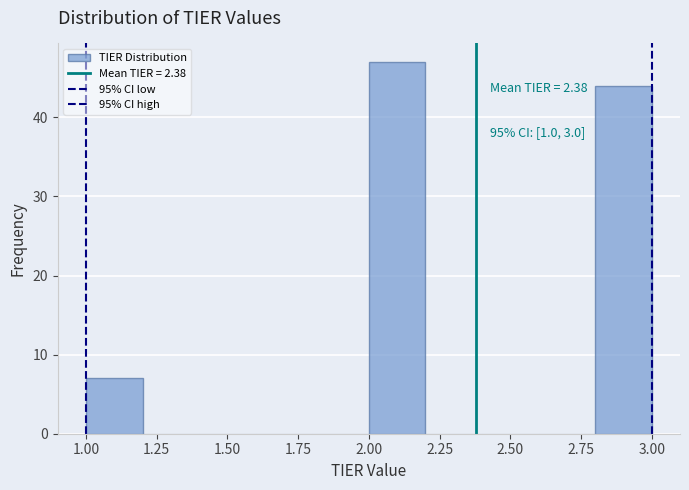

Over which range of the x-axis is the bar tallest?

2.0 to 2.2